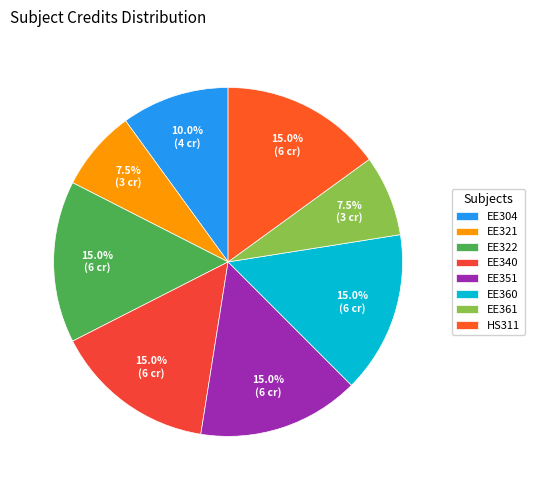

Is there a majority slice in this chart?

No